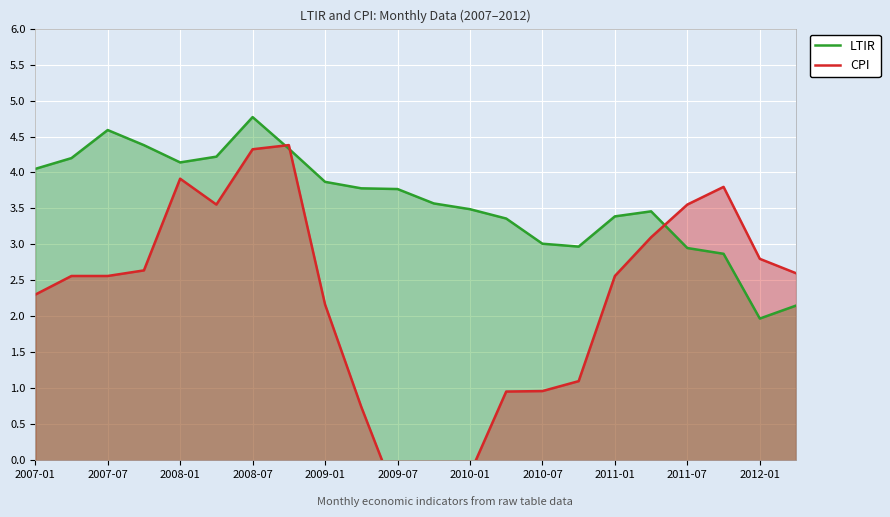

What is the value of the CPI point at the 5th from the left?

3.9